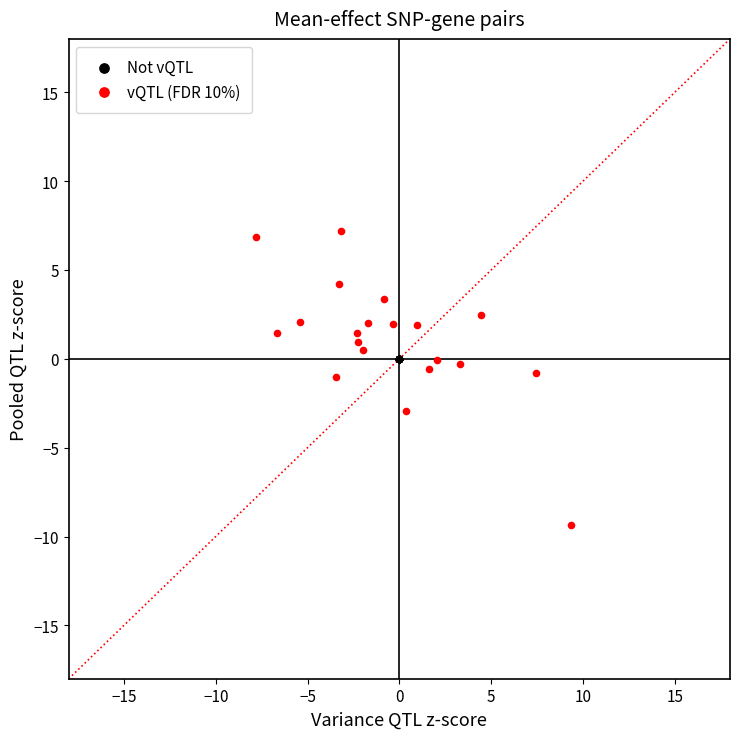

What are all the series names shown in the legend?

Not vQTL, vQTL (FDR 10%)